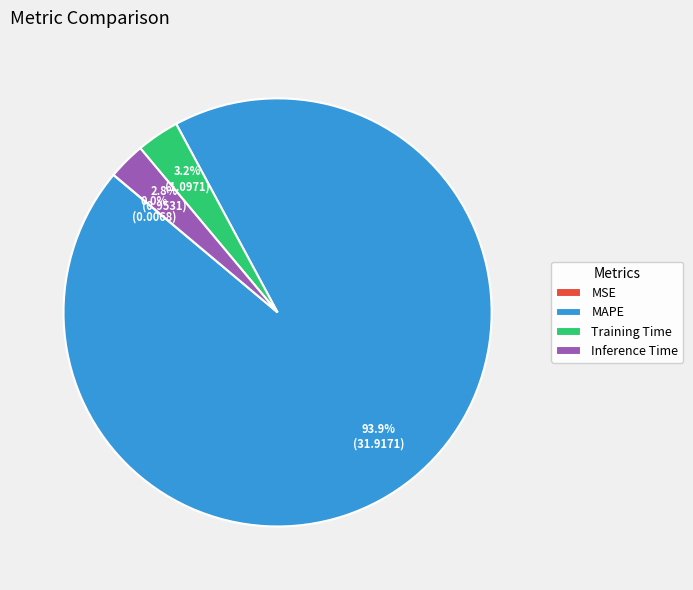

What is the total percentage of Inference Time and MAPE?

96.8%